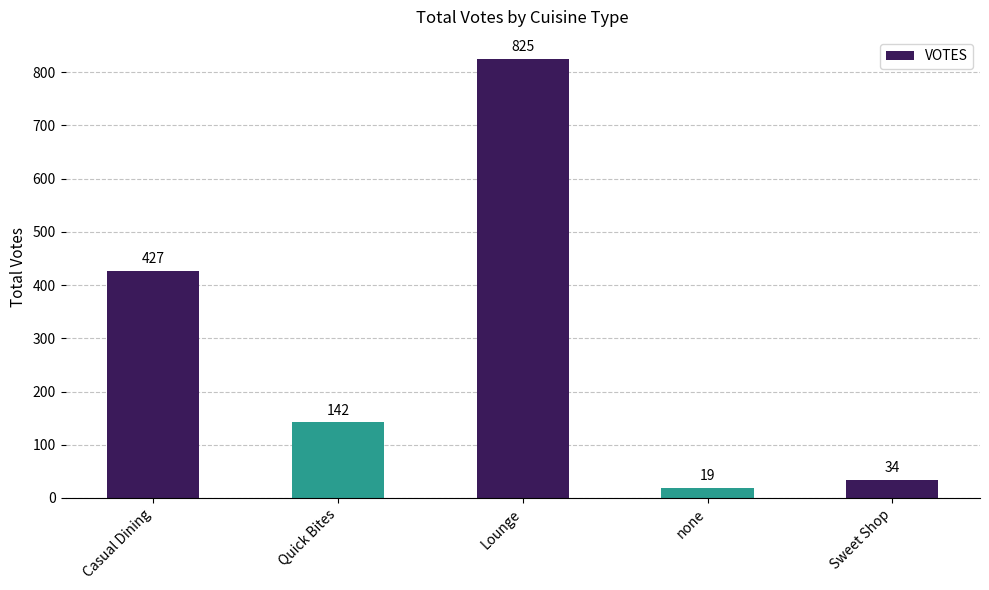

List the labels in order of value, largest first.

Lounge, Casual Dining, Quick Bites, Sweet Shop, none